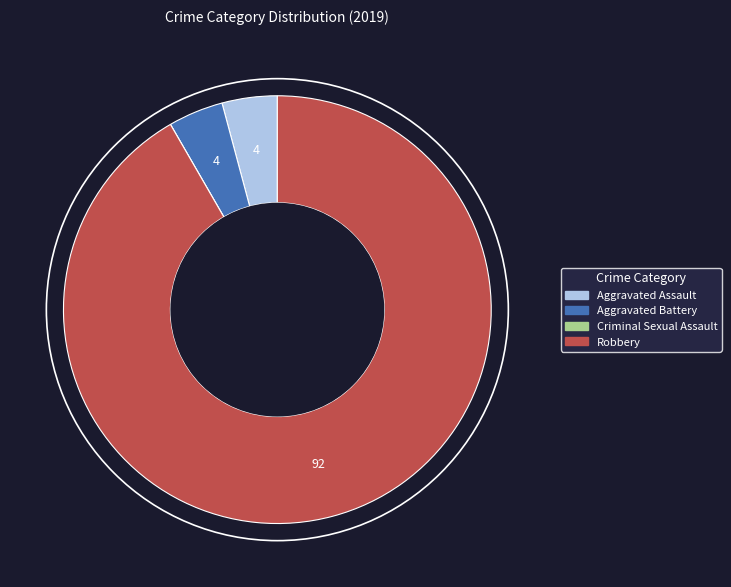

True or false: Aggravated Battery accounts for 16% of the total.

False